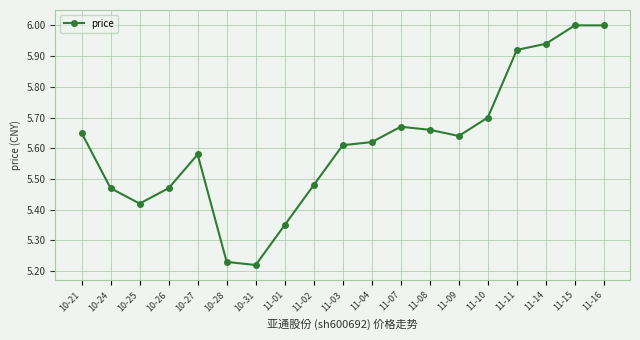

What is the difference between the values at 11-04 and 10-31?

0.4